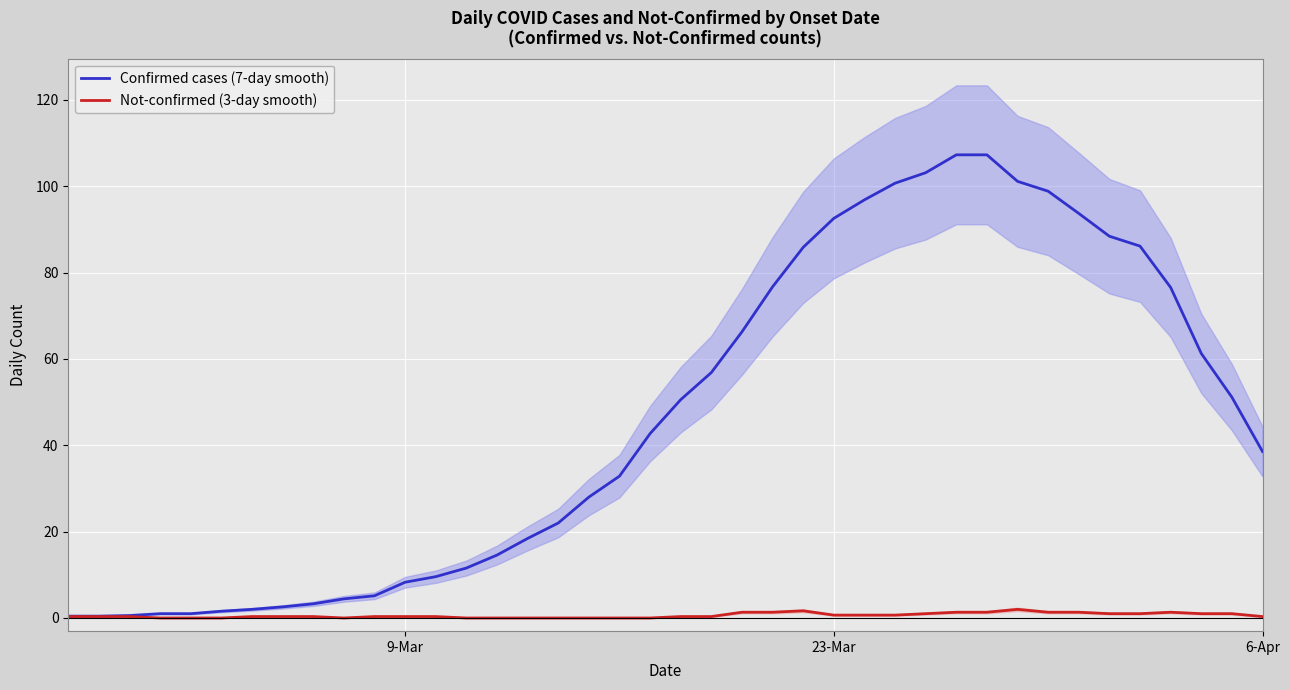

Which series has the largest total across all categories?

Confirmed cases (7-day smooth)